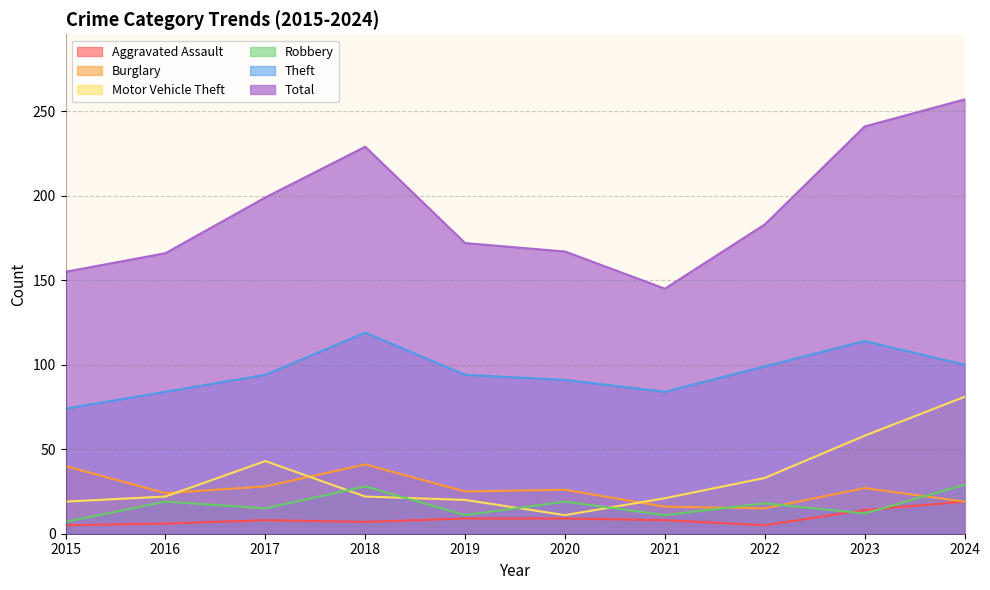

True or false: Burglary and Total cross at least once.

False